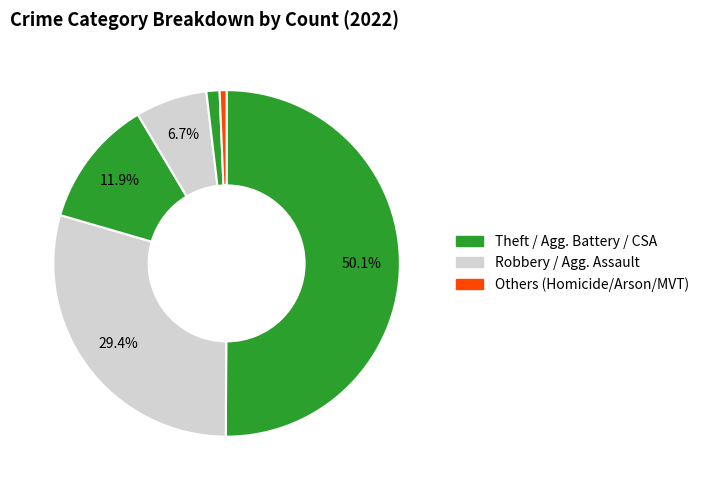

Count the number of slices in the pie.

6